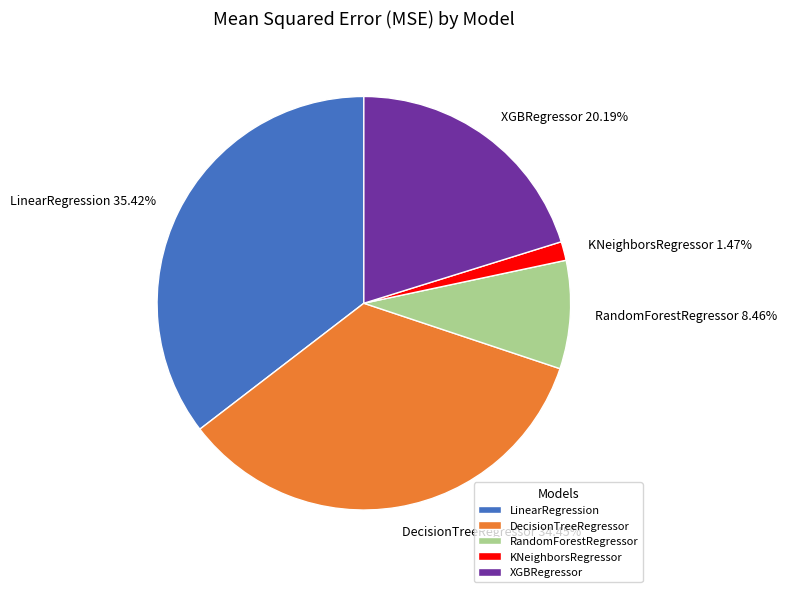

Is it true that XGBRegressor is 20% of the pie?

True